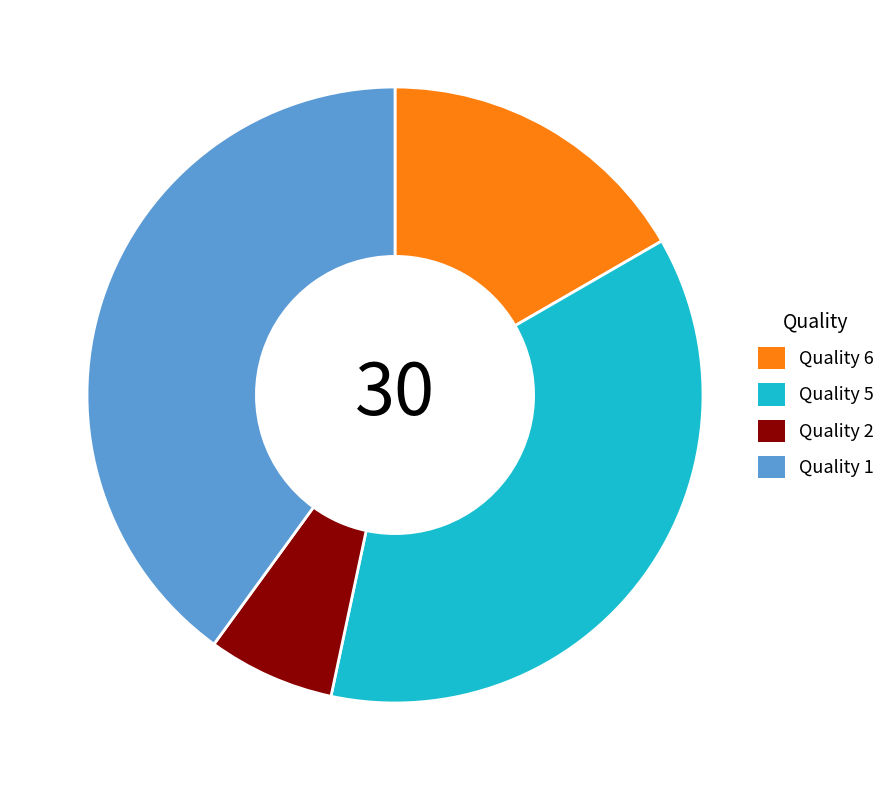

Count the number of slices in the pie.

4